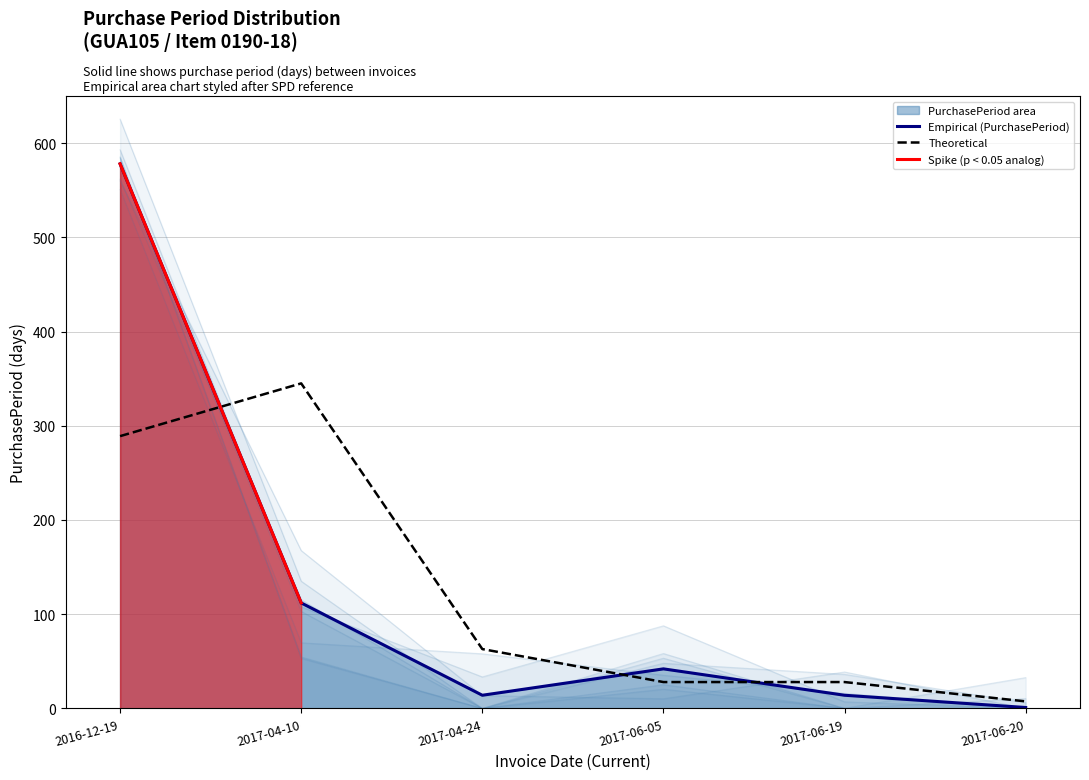

What is the difference between the maximum and minimum values?

577